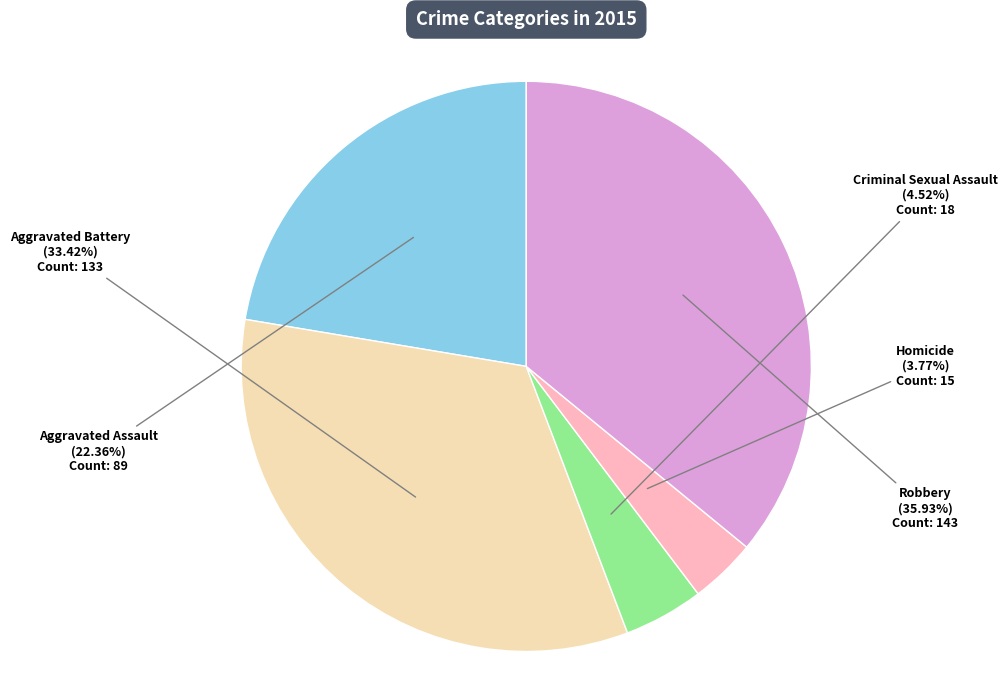

Does Aggravated Assault account for over 50% of the chart?

No